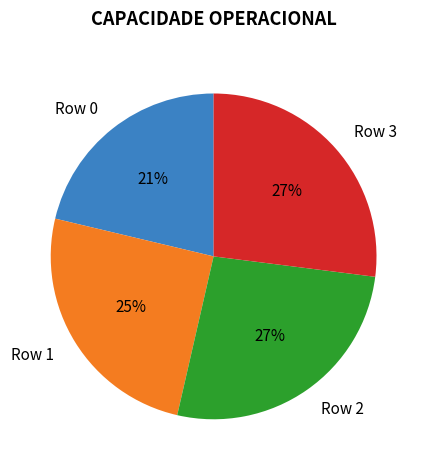

To the nearest percent, what is the average slice percentage?

25%